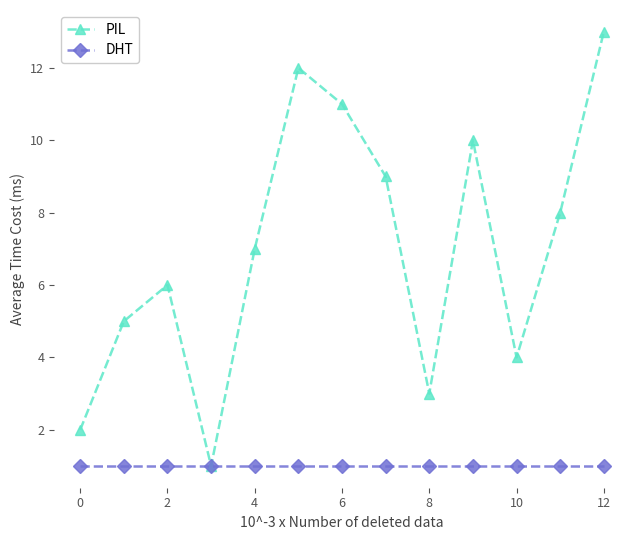

True or false: PIL has more than 0 points higher than both neighbors.

True